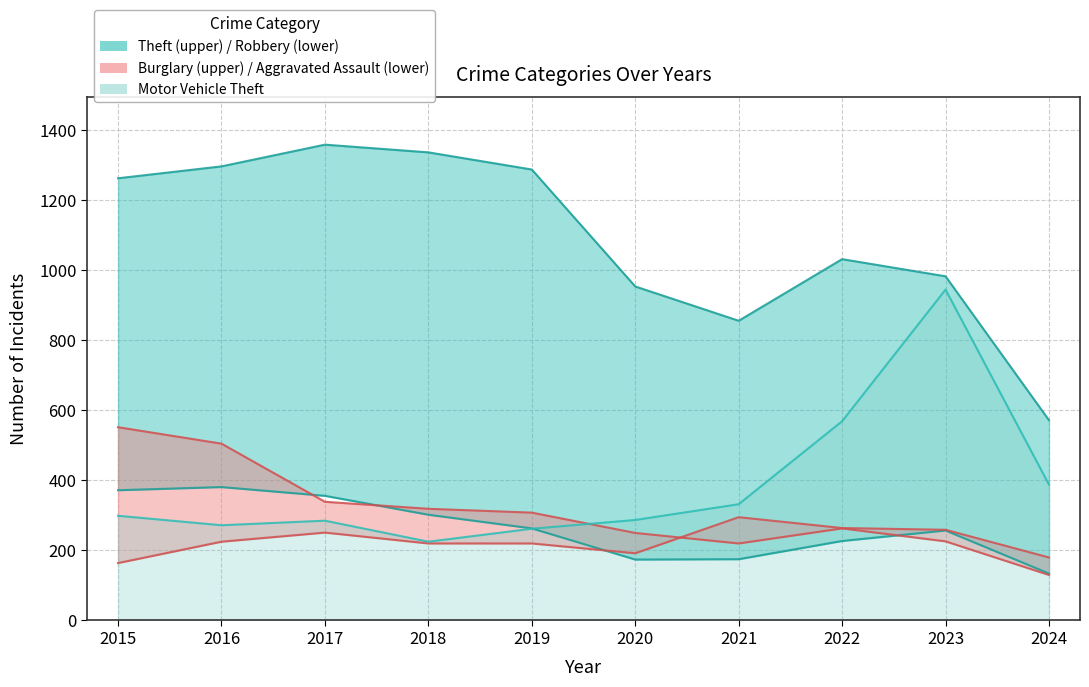

What is the approximate value of Theft at 2020, to the nearest 100?

1000